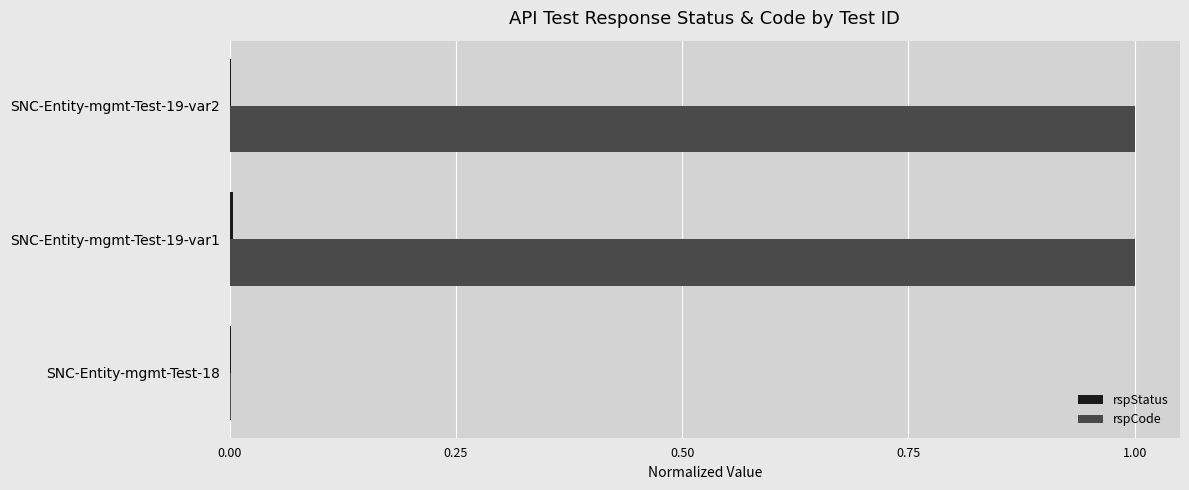

What is the greatest value displayed?

1.0